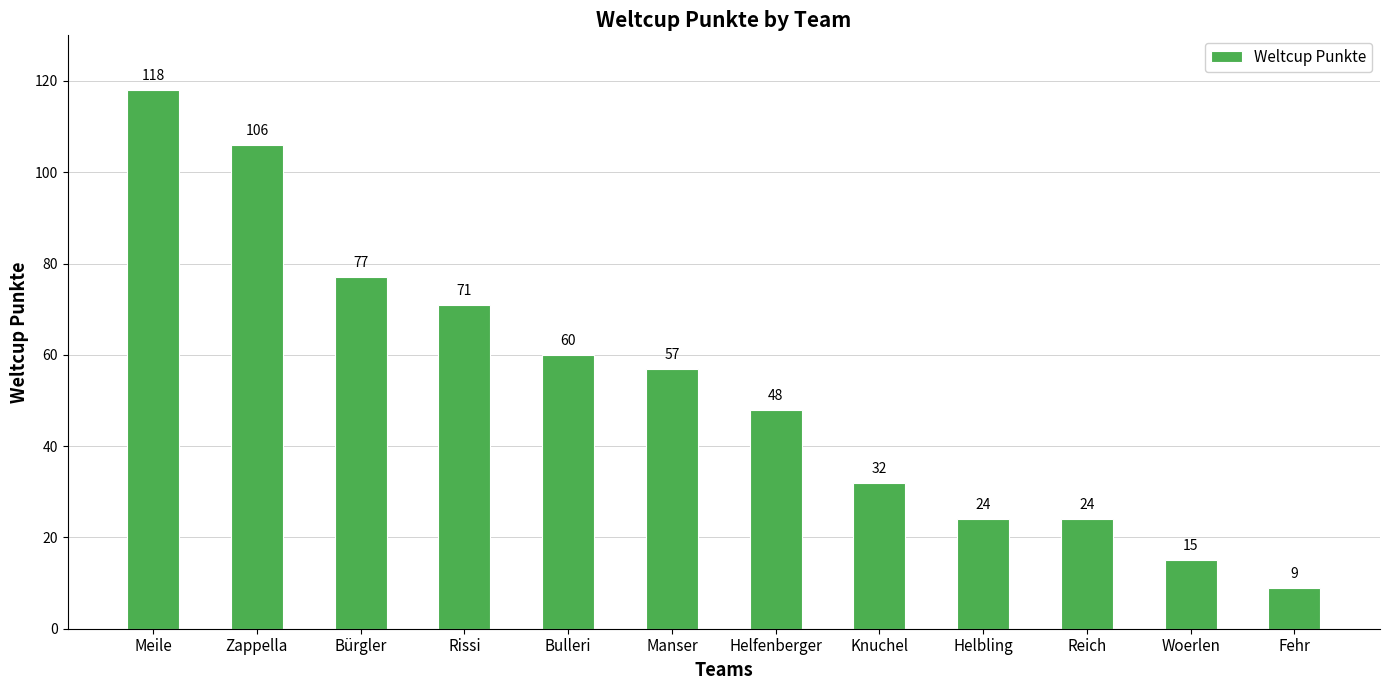

True or false: the data shows 48 at Helfenberger.

True